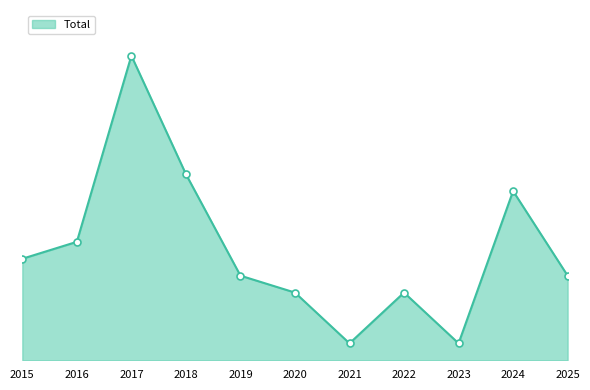

The value at 2017 is 5. True or false?

False